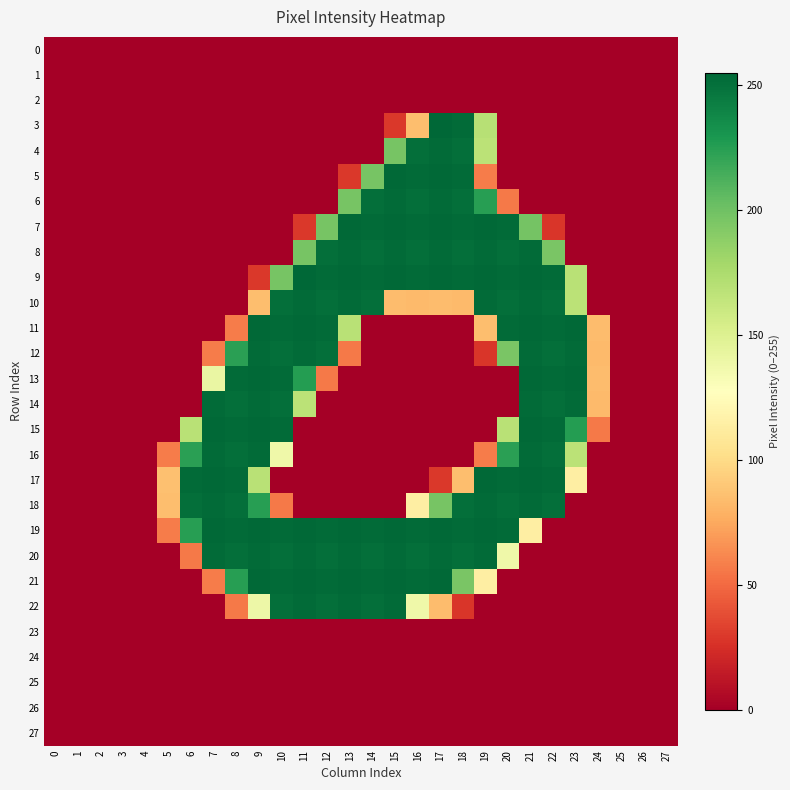

Reading left to right, what are all the values shown in this chart?

row_0: 0	0	0	0	0	0	0	0	0	0	0	0	0	0	0	0	0	0	0	0	0	0	0	0	0	0	0	0
row_1: 0	0	0	0	0	0	0	0	0	0	0	0	0	0	0	0	0	0	0	0	0	0	0	0	0	0	0	0
row_2: 0	0	0	0	0	0	0	0	0	0	0	0	0	0	0	0	0	0	0	0	0	0	0	0	0	0	0	0
row_3: 0	0	0	0	0	0	0	0	0	0	0	0	0	0	0	29	85	255	253	170	0	0	0	0	0	0	0	0
row_4: 0	0	0	0	0	0	0	0	0	0	0	0	0	0	0	197	251	253	251	168	0	0	0	0	0	0	0	0
row_5: 0	0	0	0	0	0	0	0	0	0	0	0	0	29	197	254	253	254	253	57	0	0	0	0	0	0	0	0
row_6: 0	0	0	0	0	0	0	0	0	0	0	0	0	197	251	253	251	253	251	225	56	0	0	0	0	0	0	0
row_7: 0	0	0	0	0	0	0	0	0	0	0	29	197	254	253	254	253	254	253	254	253	198	28	0	0	0	0	0
row_8: 0	0	0	0	0	0	0	0	0	0	0	197	251	253	251	253	251	253	251	253	251	253	196	0	0	0	0	0
row_9: 0	0	0	0	0	0	0	0	0	29	197	255	253	254	253	254	253	254	253	254	253	254	253	169	0	0	0	0
row_10: 0	0	0	0	0	0	0	0	0	85	251	253	251	253	251	84	83	84	83	253	251	253	251	168	0	0	0	0
row_11: 0	0	0	0	0	0	0	0	57	254	253	254	253	169	0	0	0	0	0	85	253	254	253	254	84	0	0	0
row_12: 0	0	0	0	0	0	0	57	224	253	251	253	251	56	0	0	0	0	0	28	196	253	251	253	83	0	0	0
row_13: 0	0	0	0	0	0	0	141	253	254	253	226	56	0	0	0	0	0	0	0	0	254	253	254	84	0	0	0
row_14: 0	0	0	0	0	0	0	253	251	253	251	168	0	0	0	0	0	0	0	0	0	253	251	253	83	0	0	0
row_15: 0	0	0	0	0	0	169	254	253	254	253	0	0	0	0	0	0	0	0	0	169	254	253	226	56	0	0	0
row_16: 0	0	0	0	0	57	224	253	251	253	138	0	0	0	0	0	0	0	0	57	224	253	251	168	0	0	0	0
row_17: 0	0	0	0	0	86	253	254	253	169	0	0	0	0	0	0	0	29	85	254	253	254	253	114	0	0	0	0
row_18: 0	0	0	0	0	85	251	253	251	225	56	0	0	0	0	0	114	197	251	253	251	253	251	0	0	0	0	0
row_19: 0	0	0	0	0	57	225	254	253	254	253	254	253	254	253	254	253	254	253	254	253	114	0	0	0	0	0	0
row_20: 0	0	0	0	0	0	56	253	251	253	251	253	251	253	251	253	251	253	251	253	138	0	0	0	0	0	0	0
row_21: 0	0	0	0	0	0	0	57	225	254	253	254	253	254	253	254	253	254	196	114	0	0	0	0	0	0	0	0
row_22: 0	0	0	0	0	0	0	0	56	139	251	253	251	253	251	253	138	84	28	0	0	0	0	0	0	0	0	0
row_23: 0	0	0	0	0	0	0	0	0	0	0	0	0	0	0	0	0	0	0	0	0	0	0	0	0	0	0	0
row_24: 0	0	0	0	0	0	0	0	0	0	0	0	0	0	0	0	0	0	0	0	0	0	0	0	0	0	0	0
row_25: 0	0	0	0	0	0	0	0	0	0	0	0	0	0	0	0	0	0	0	0	0	0	0	0	0	0	0	0
row_26: 0	0	0	0	0	0	0	0	0	0	0	0	0	0	0	0	0	0	0	0	0	0	0	0	0	0	0	0
row_27: 0	0	0	0	0	0	0	0	0	0	0	0	0	0	0	0	0	0	0	0	0	0	0	0	0	0	0	0